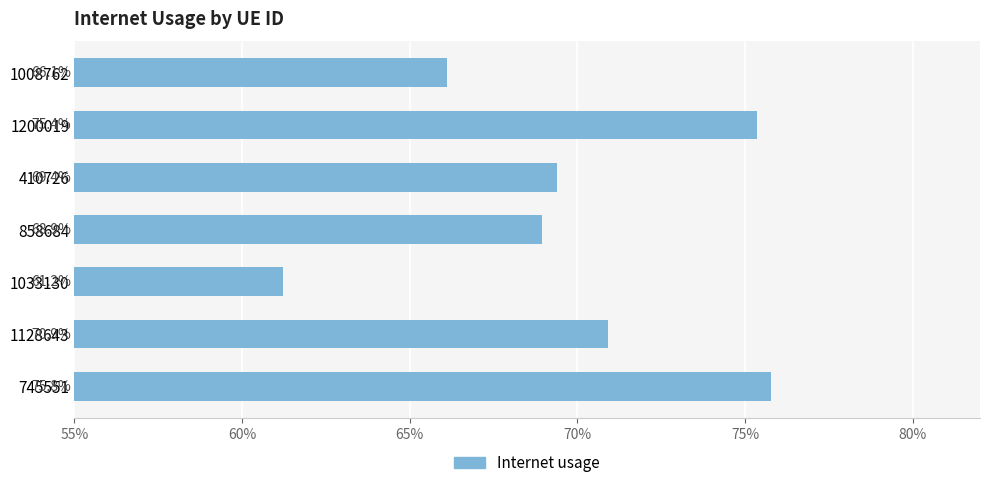

What is the difference between the maximum and minimum values?

0.1